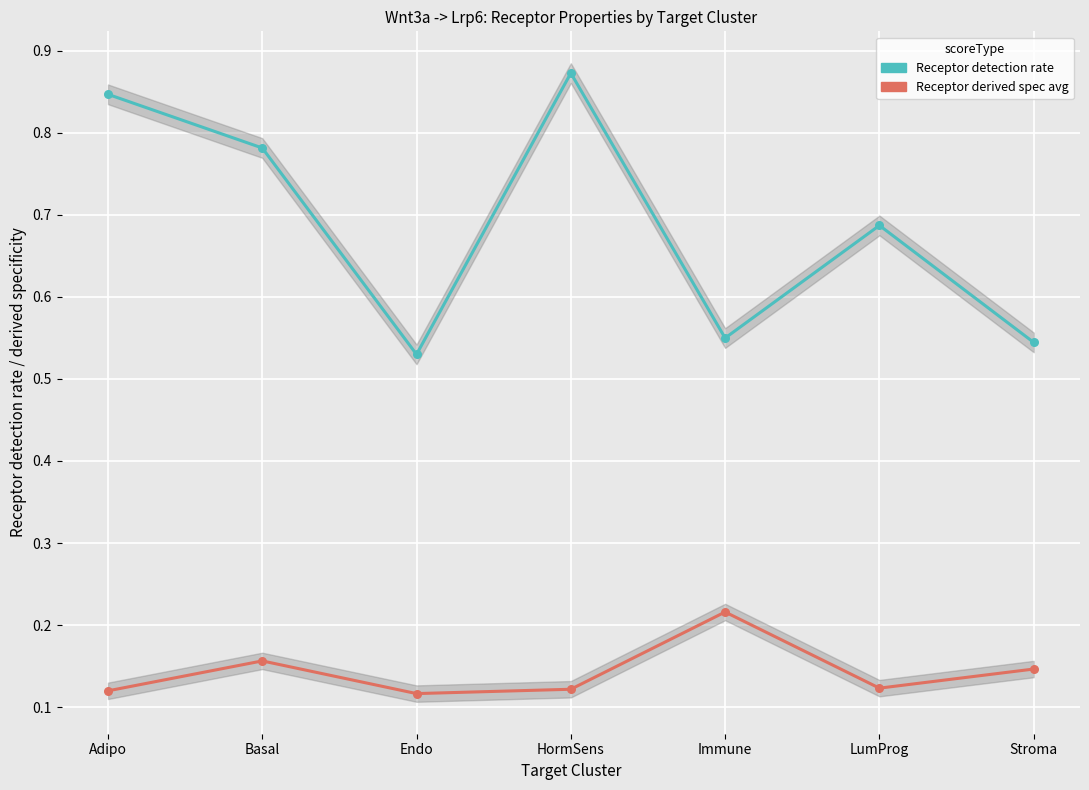

Which series contains the highest Y value?

Receptor detection rate